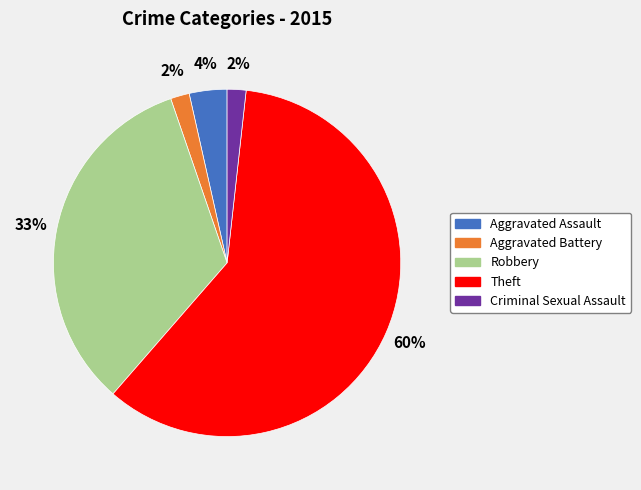

To the nearest percent, what is the average slice percentage?

20%